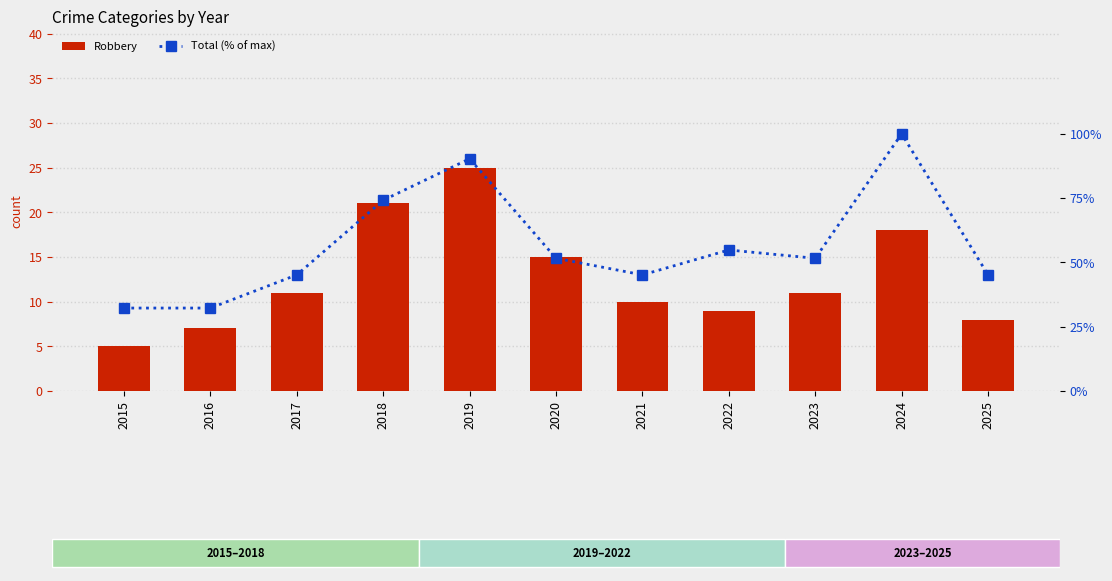

What is the maximum value for Total (% of max)?

100.0